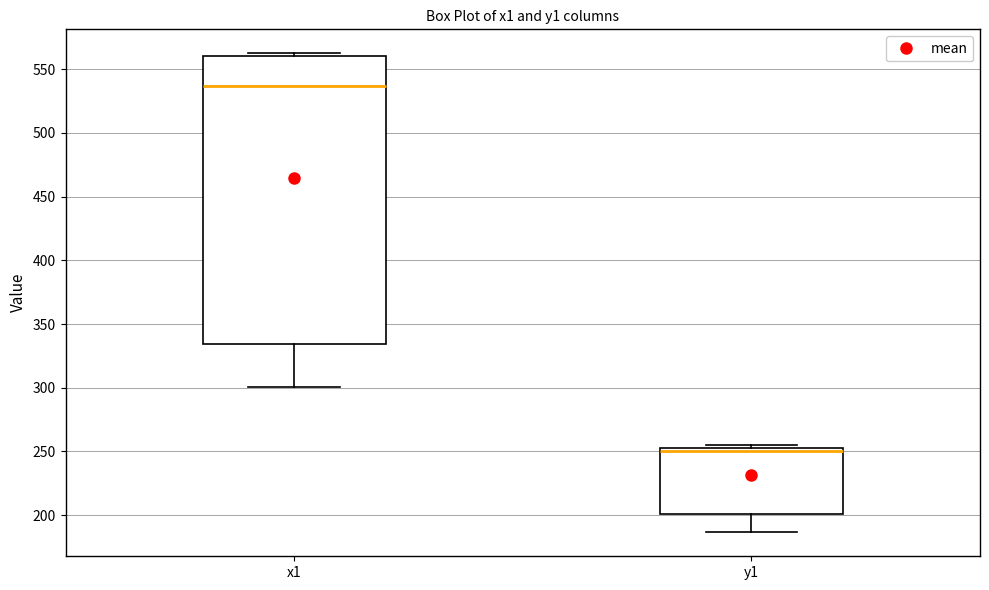

Reading left to right, transcribe this box plot: for each box, give where its median line is, the range the box spans, and where its two whiskers end, as read against the y-axis. The values are not printed on the chart, so give them approximately, as read against the axis.

x1: median 535, box 335 to 560, whiskers 300 to 560 (just above the box's upper edge)
y1: median 250, box 200 to 255, whiskers 185 to 255 (just above the box's upper edge)